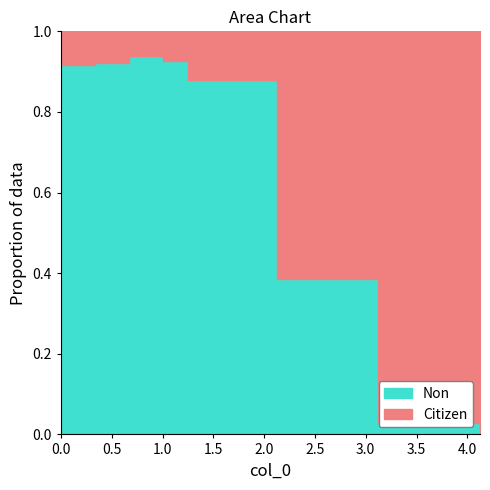

Is it true that the value at 0 is 5305276.4?

True